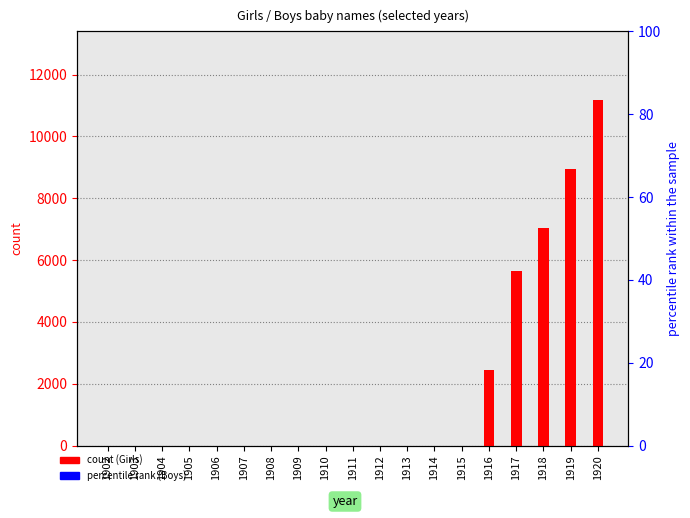

Which series changed the most between 1909 and 1910?

Girls